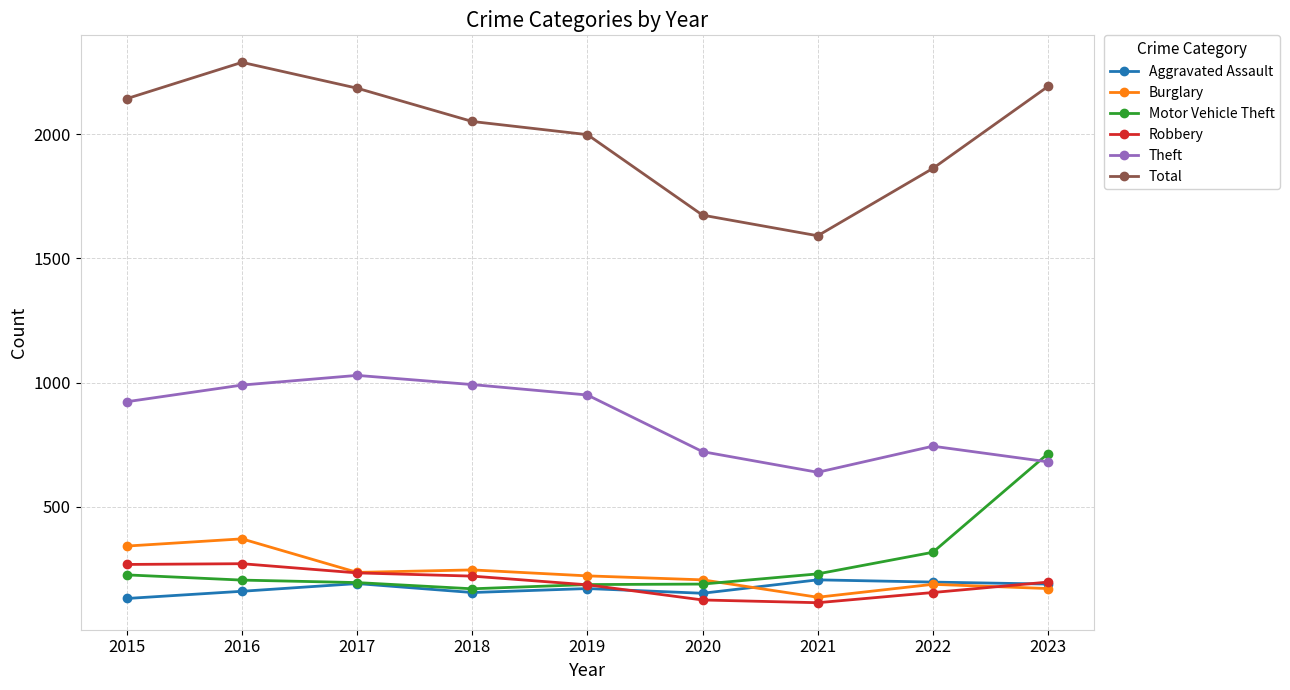

The Burglary series shows 61 at 2019. True or false?

False